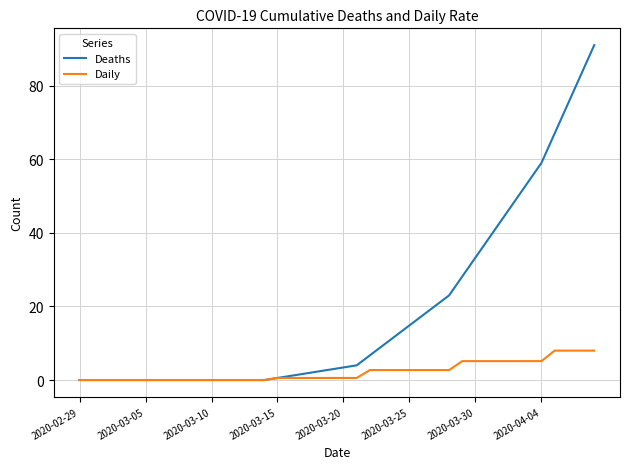

List the series in order of their overall mean, lowest first.

Daily, Deaths